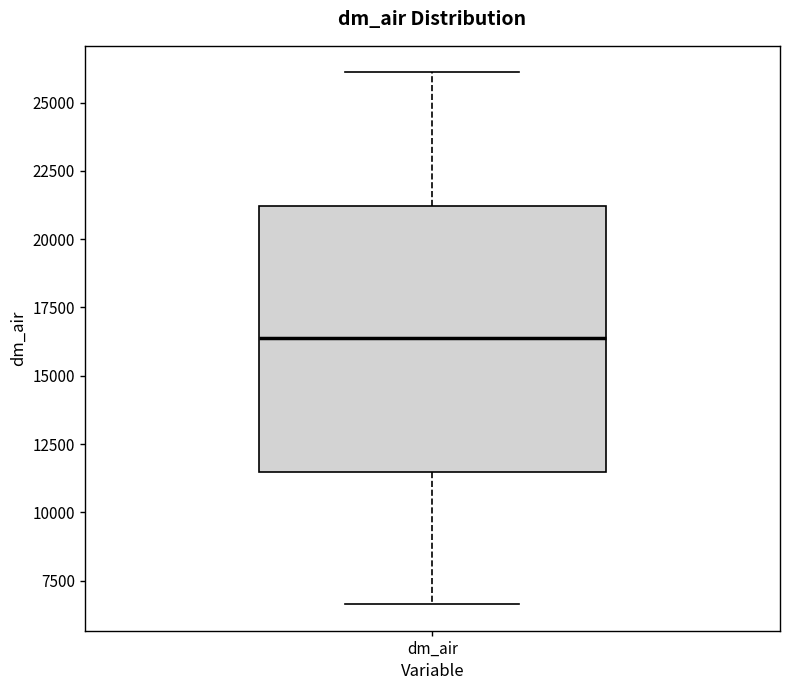

Where is the lower edge of the box for dm_air on the y-axis? The values are not printed on the chart, so give them approximately, as read against the axis.

11500